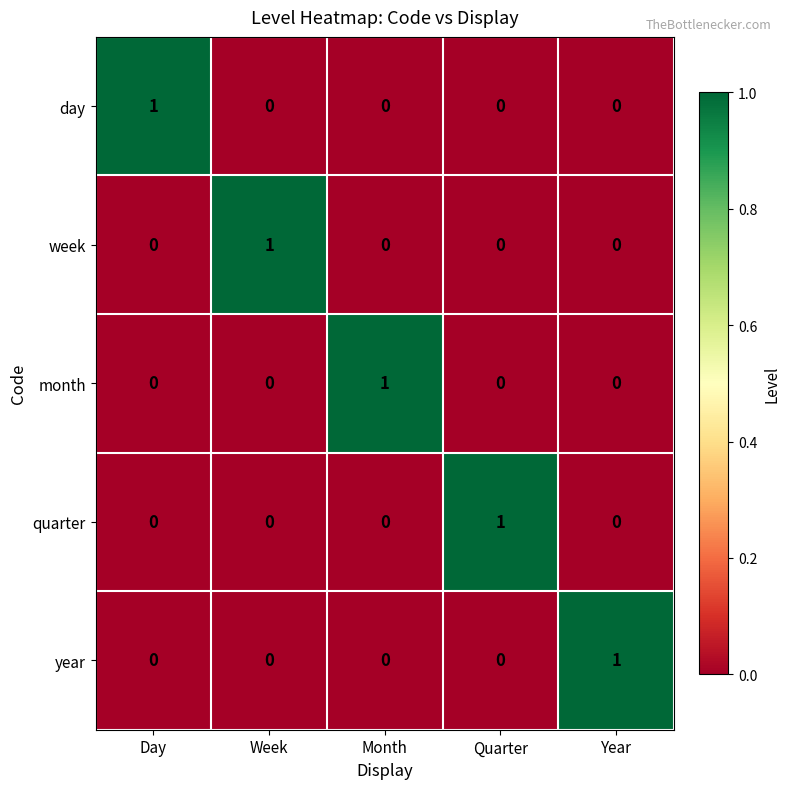

At how many categories does at least one series exceed 0?

5